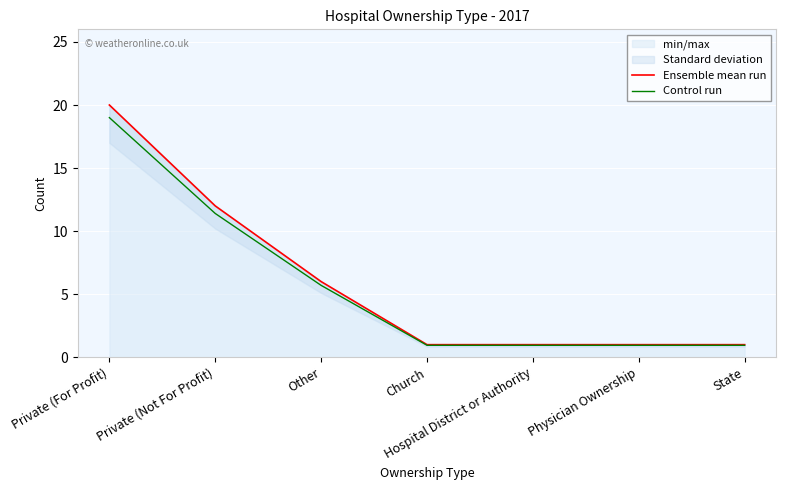

What is the greatest value displayed?

20.0